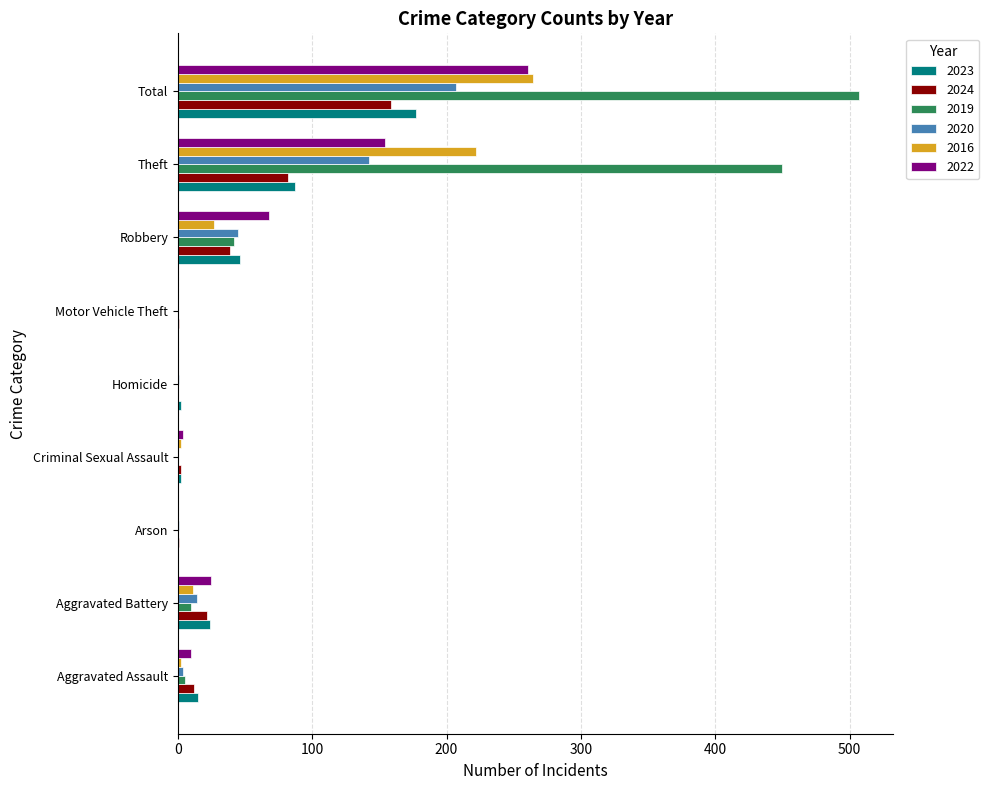

What is the average value of the 2016 series?

59